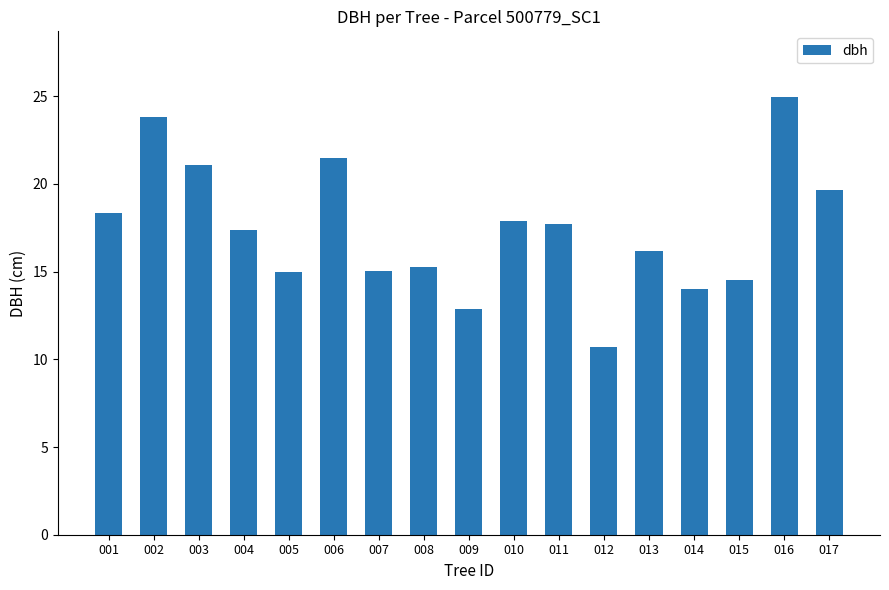

What is the sum of the values at 009 and 007?

27.9